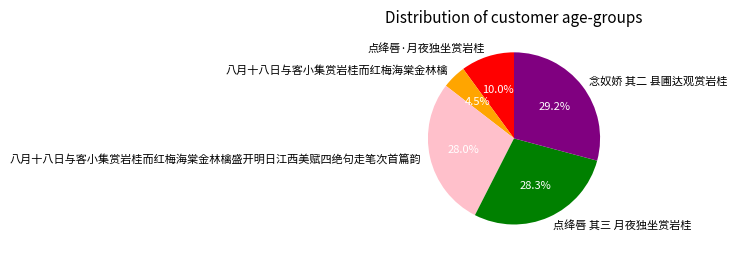

To the nearest percent, what percentage of the pie is 点绛唇·月夜独坐赏岩桂?

10%